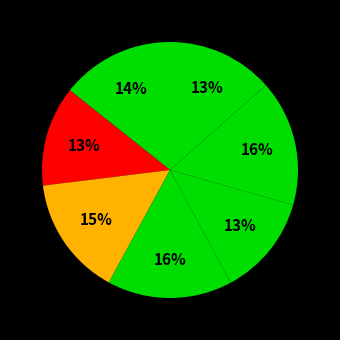

How many slices are in this pie chart?

7